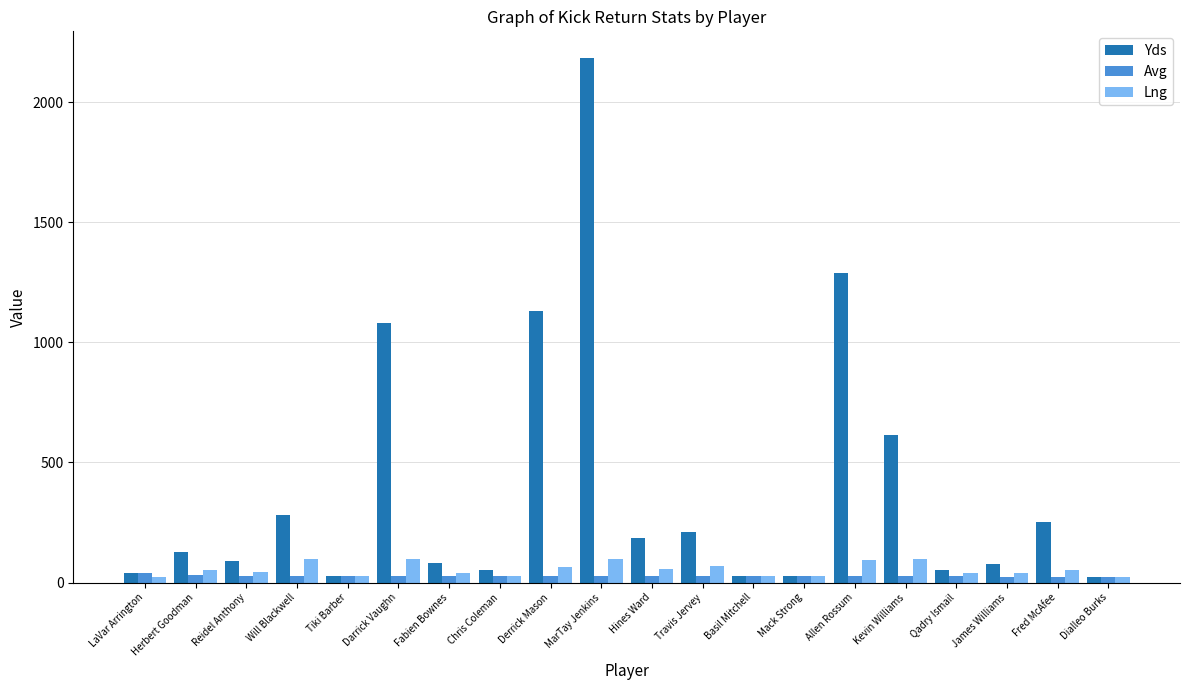

Which series has the largest total across all categories?

Yds